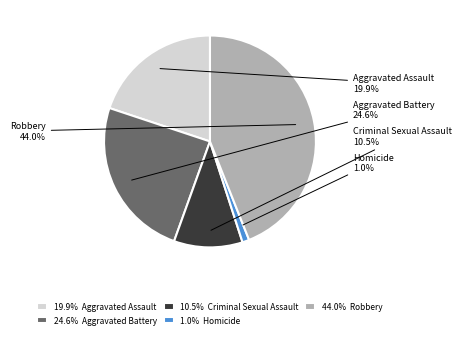

To the nearest percent, what portion does Aggravated Battery represent?

25%